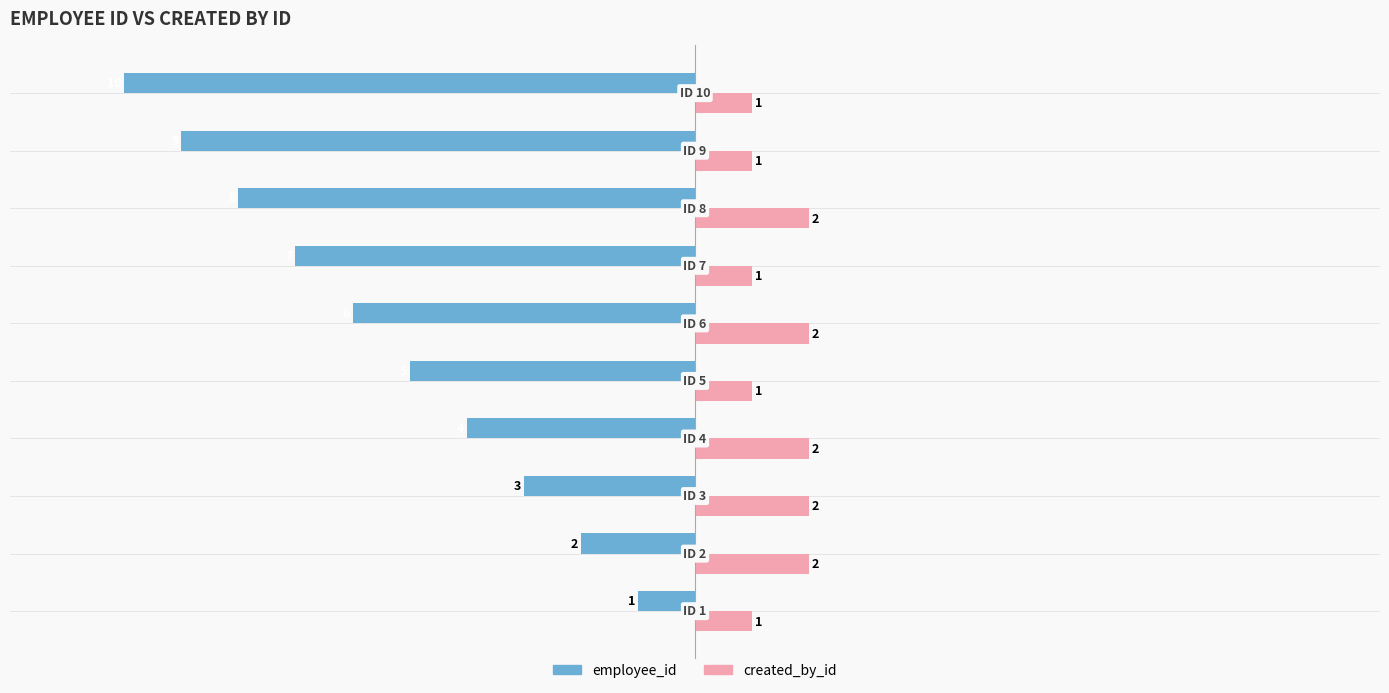

Count the employee_id values in the range -8 to -3.

6